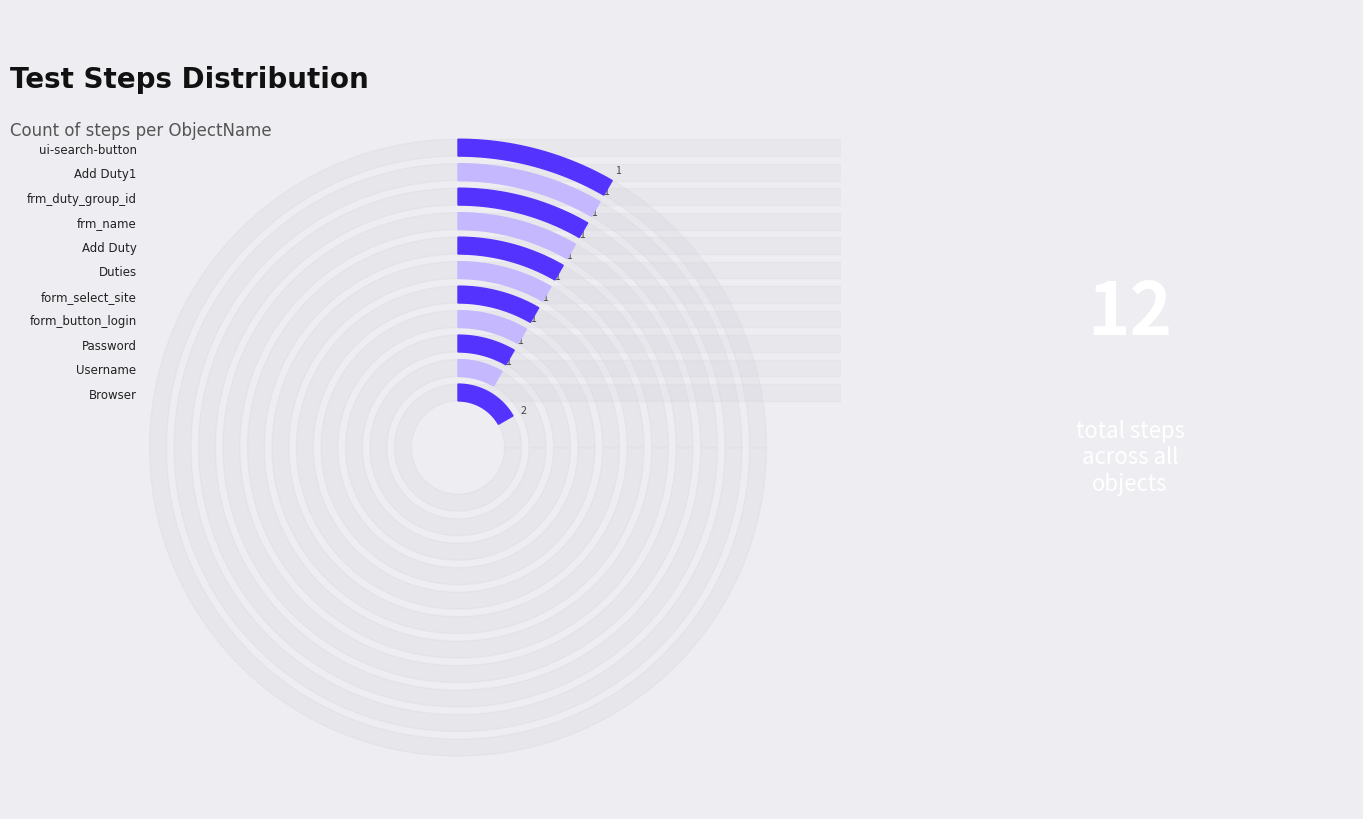

Which slice is the largest?

Browser